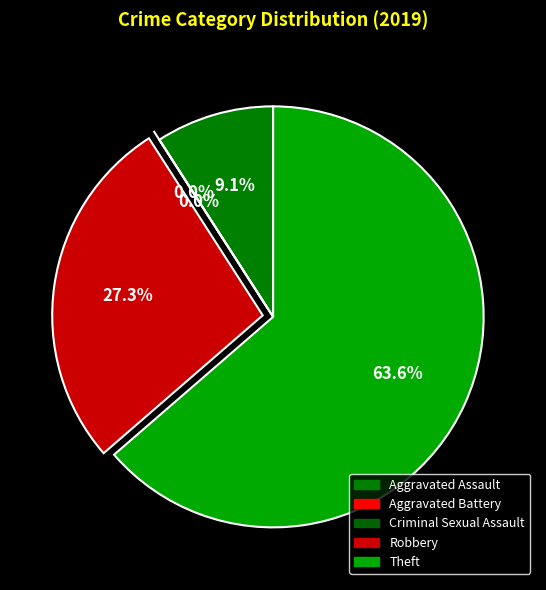

Which category has the smallest portion of the pie?

Aggravated Battery